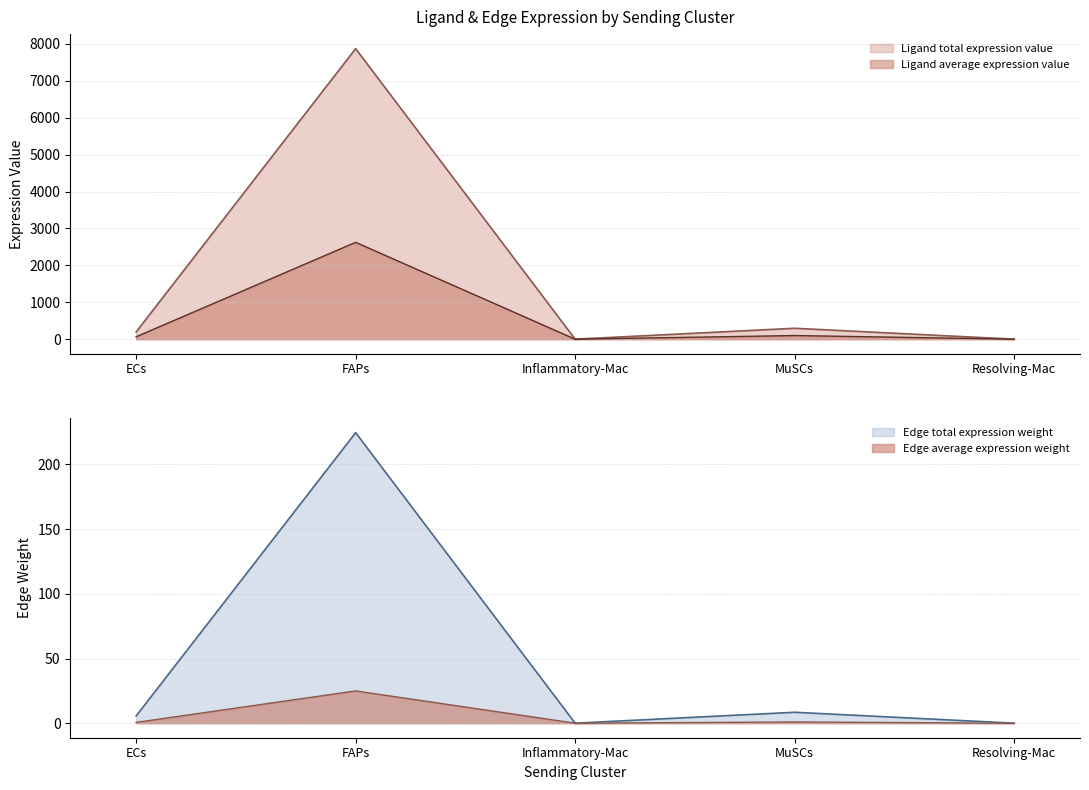

True or false: Edge average expression weight and Ligand total expression value intersect in this chart.

False